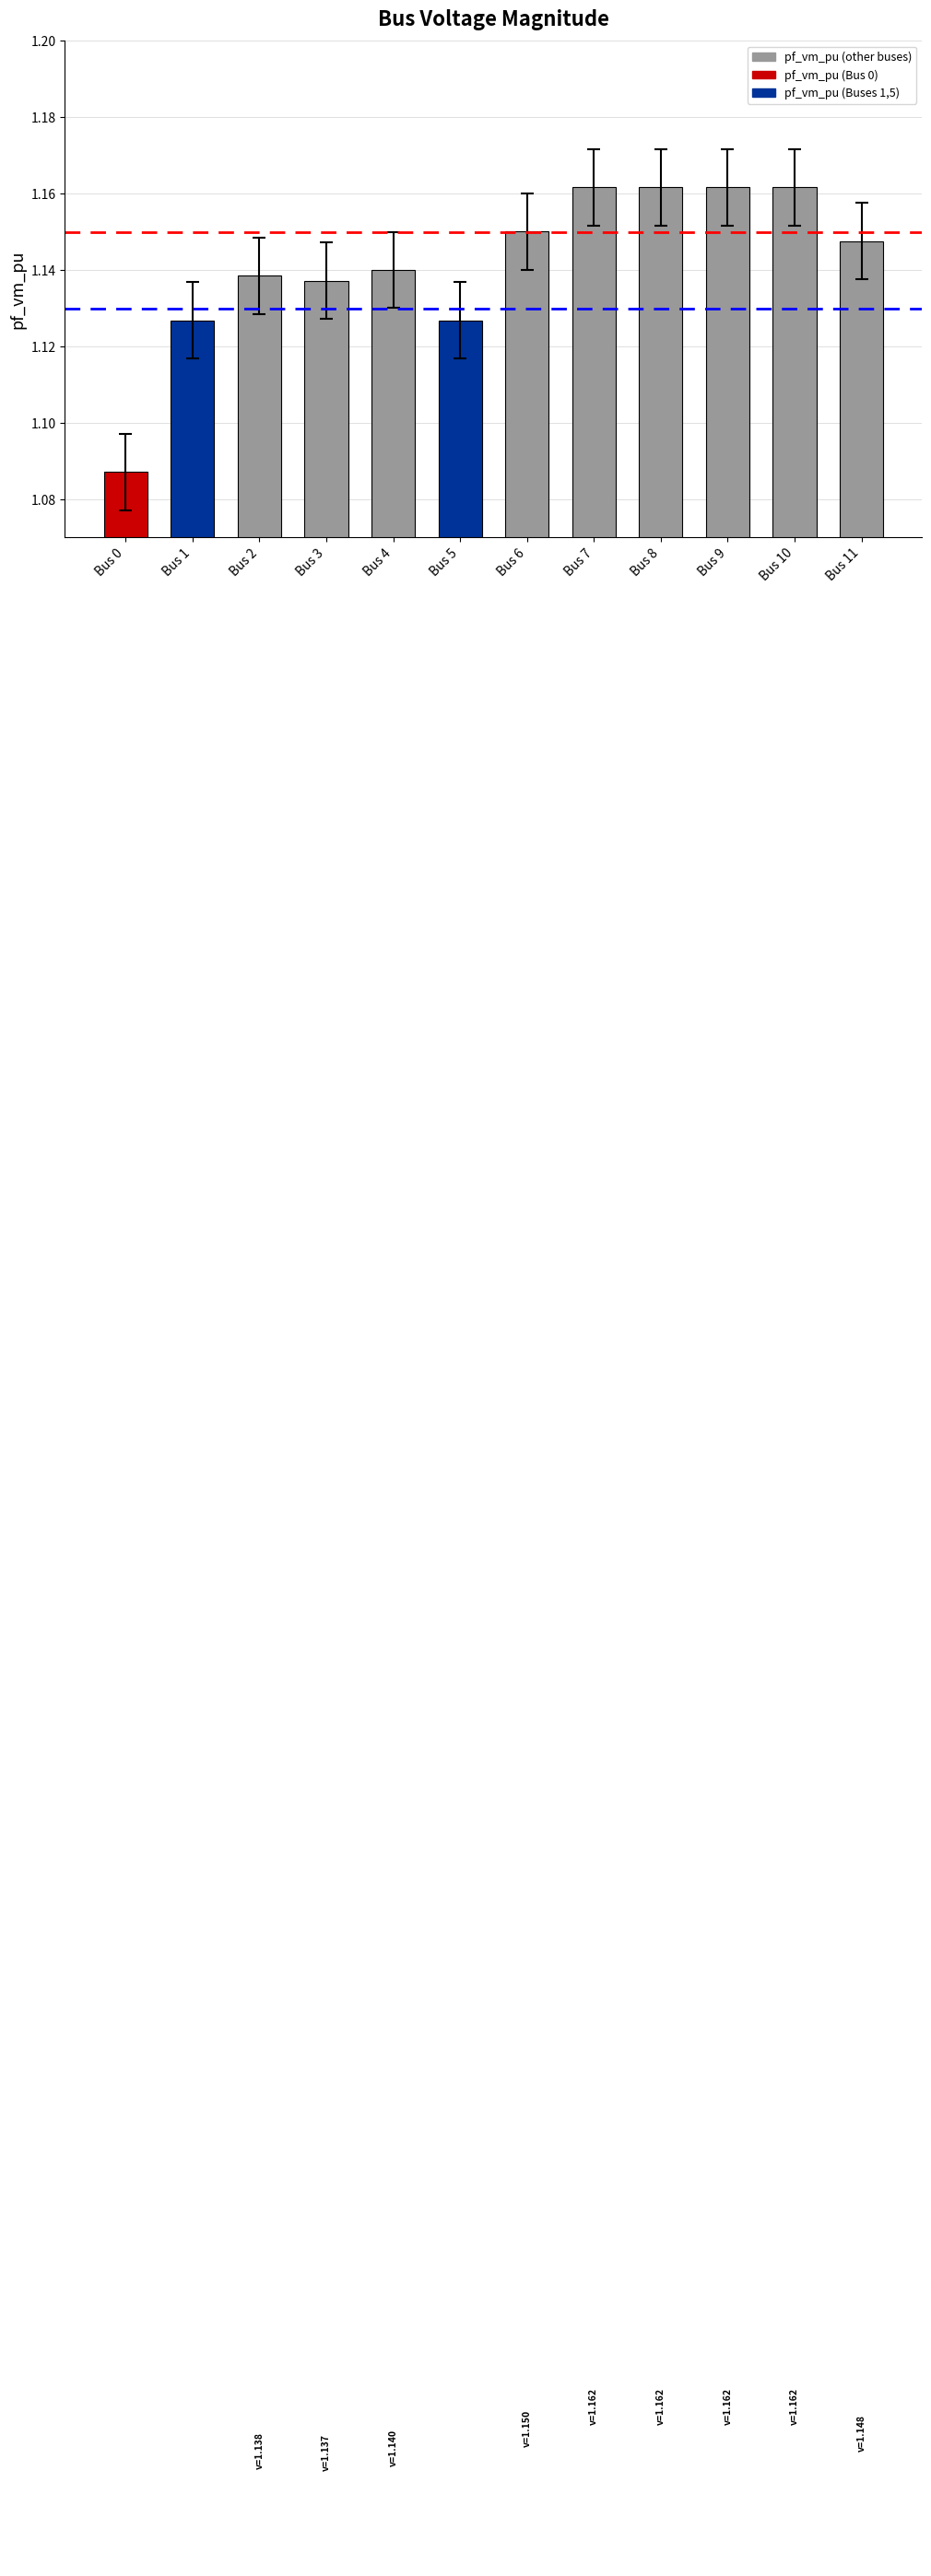

At which label is the value closest to 1?

Bus 0